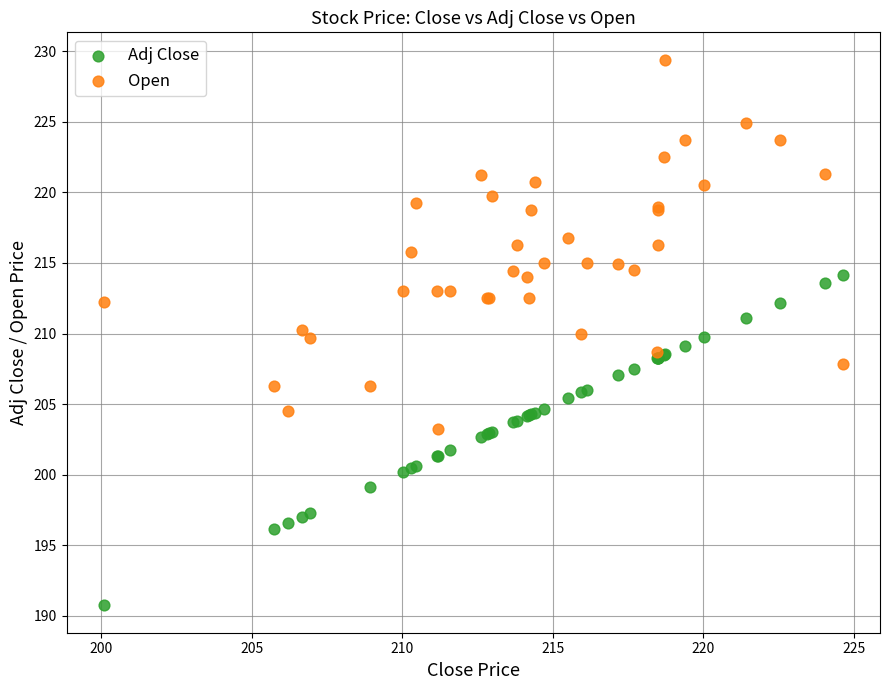

Which series reaches the maximum Y coordinate?

Open